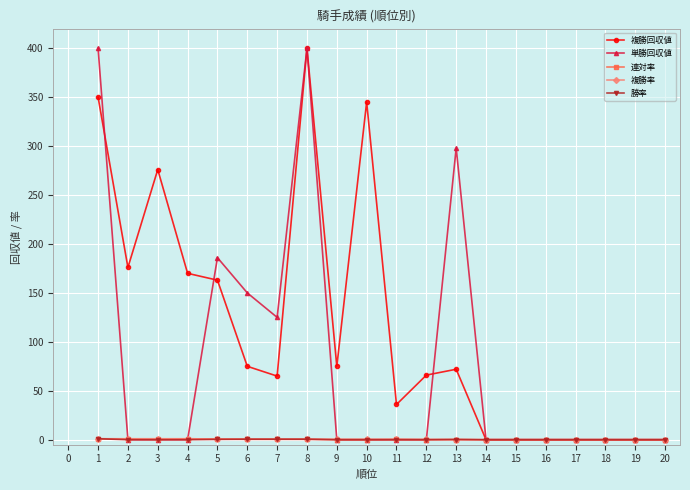

Is it true that 複勝回収値 equals 0.0 at 17?

True